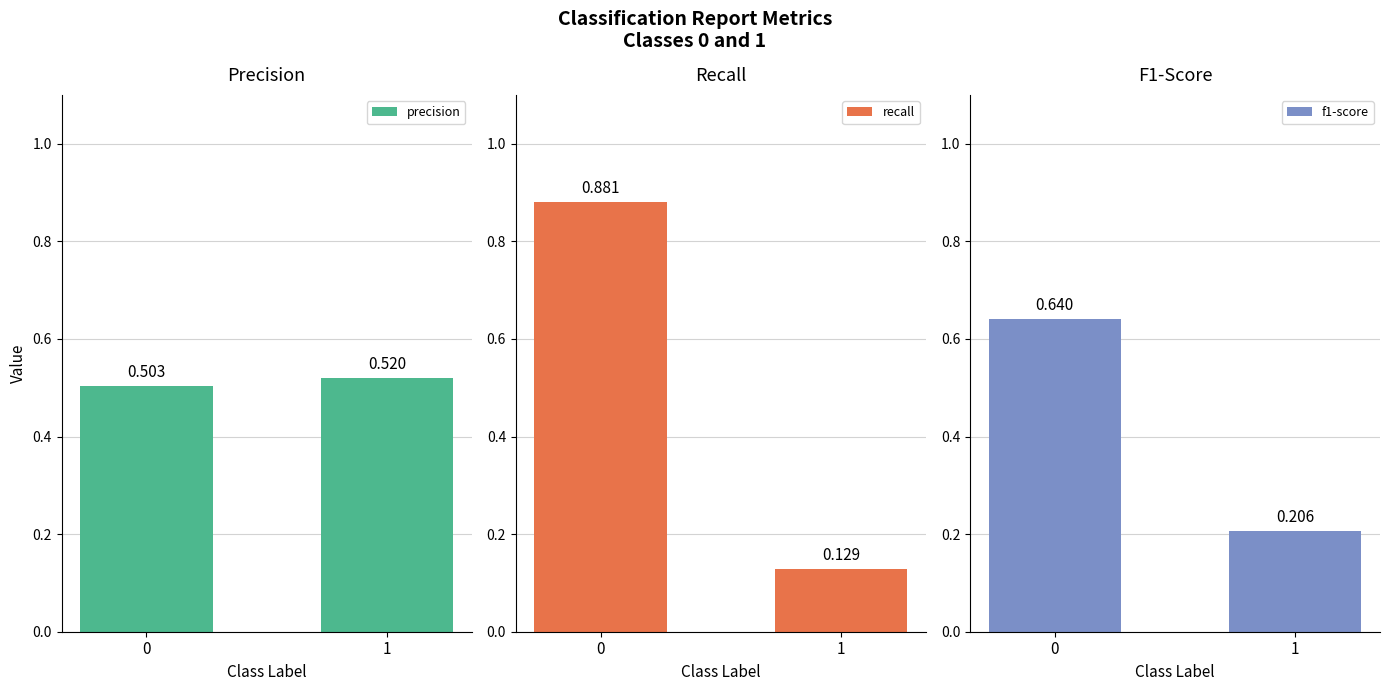

What is the value of the precision bar at the 2nd from the left?

0.5